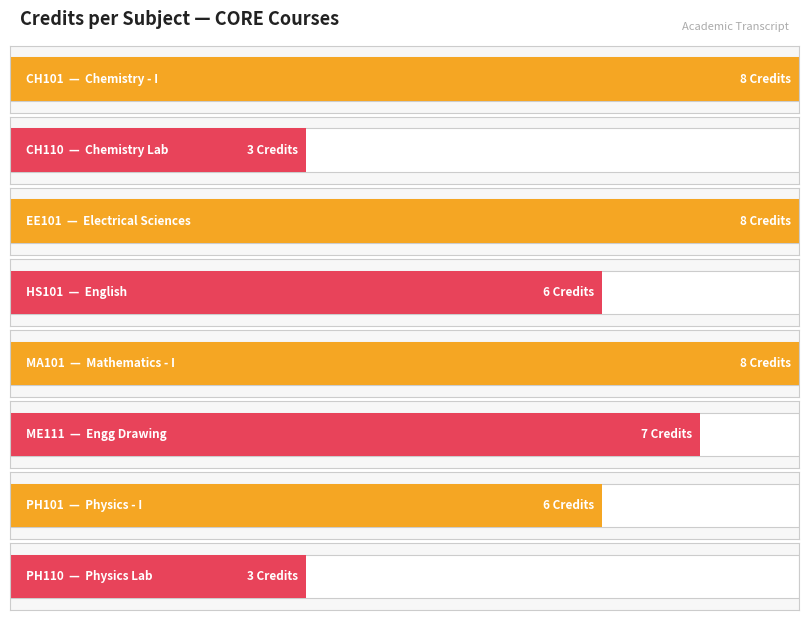

Where is the data nearest to the value 5?

HS101